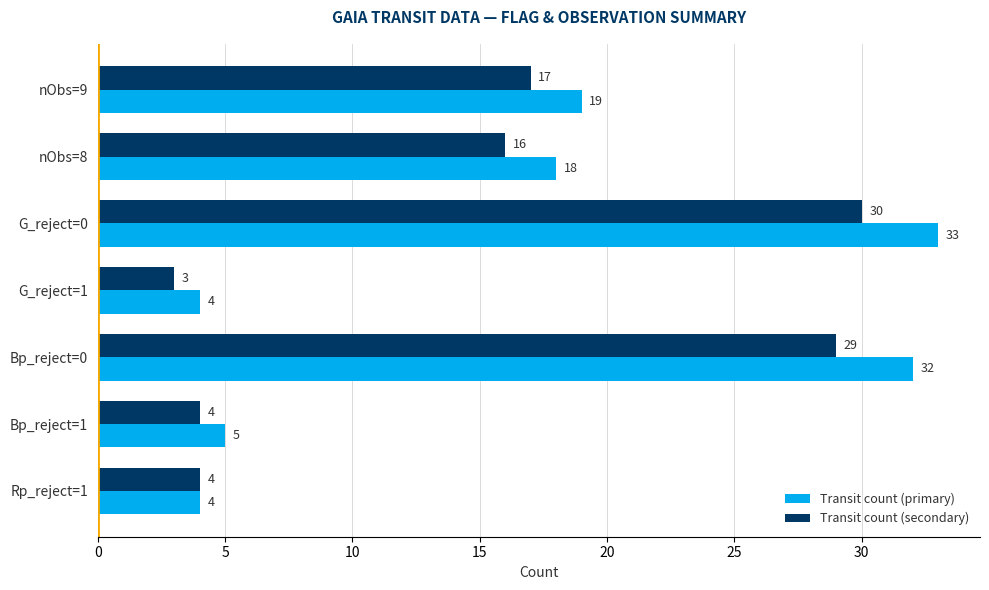

Rank the series by their average value, from lowest to highest.

Transit count (secondary), Transit count (primary)